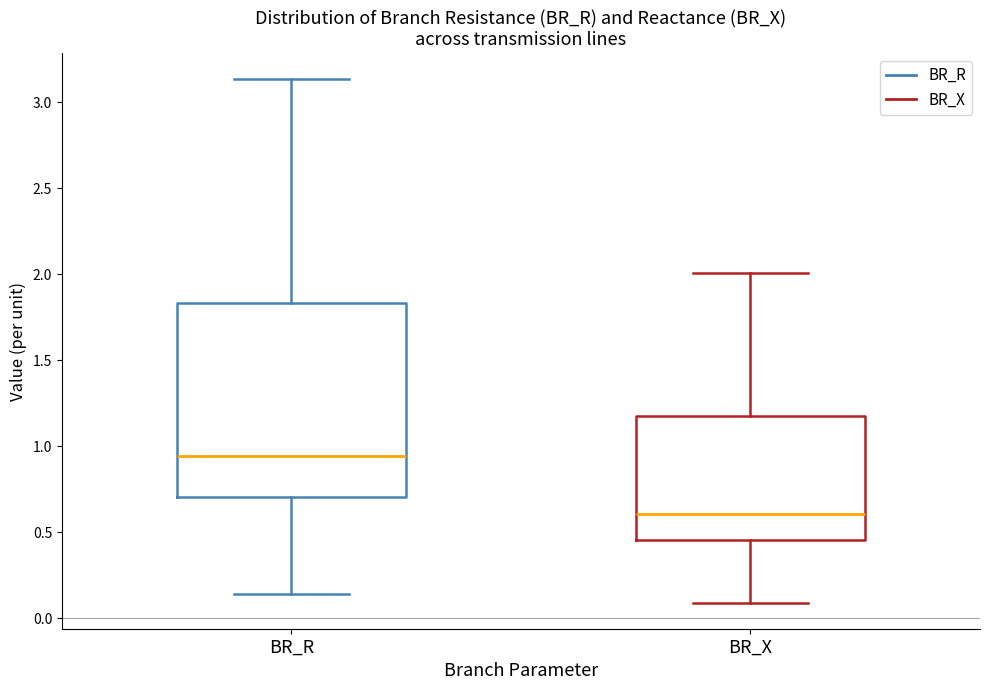

Reading left to right, transcribe this box plot: for each box, give where its median line is, the range the box spans, and where its two whiskers end, as read against the y-axis. The values are not printed on the chart, so give them approximately, as read against the axis.

BR_R: median 0.95, box 0.70 to 1.85, whiskers 0.15 to 3.15
BR_X: median 0.60, box 0.45 to 1.15, whiskers 0.10 to 2.00